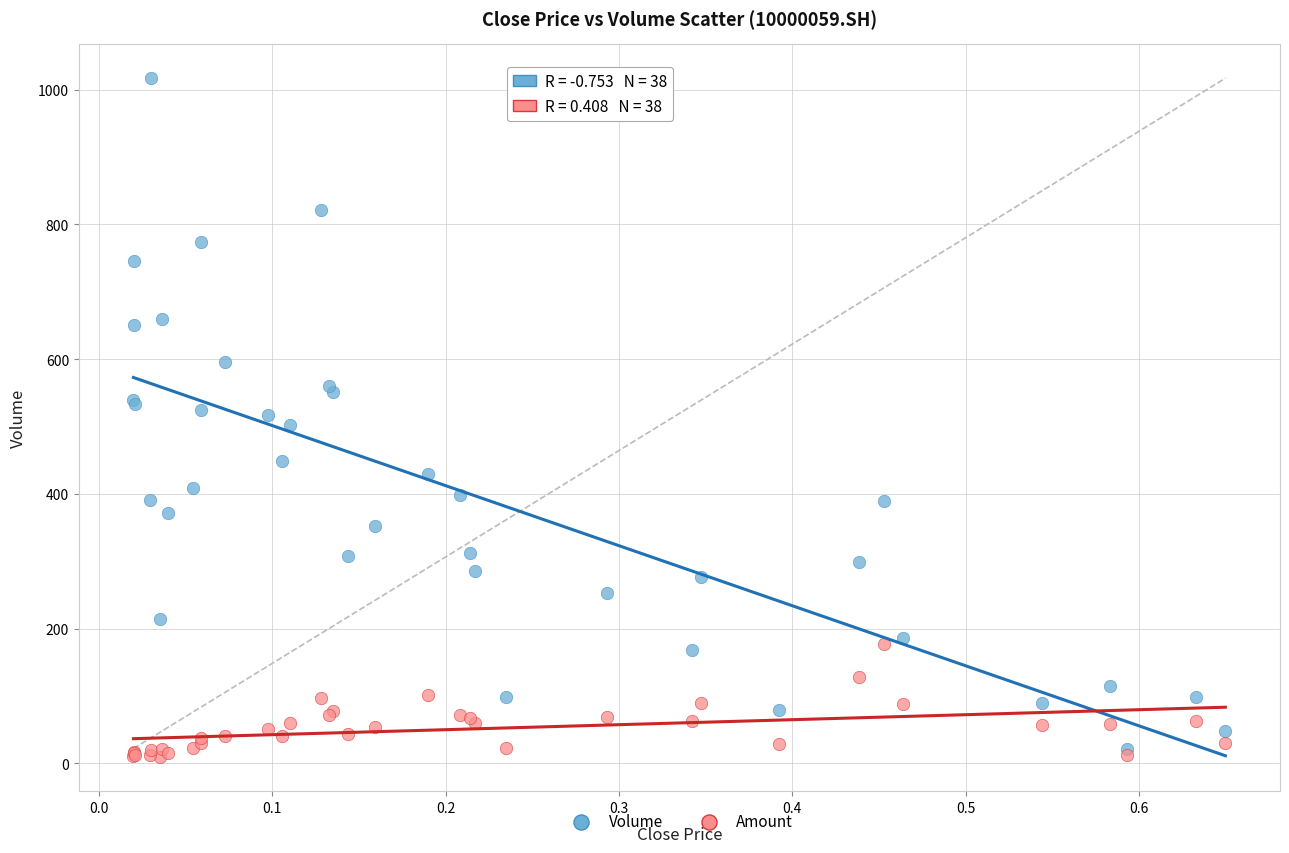

What are all the series names shown in the legend?

Volume, Amount